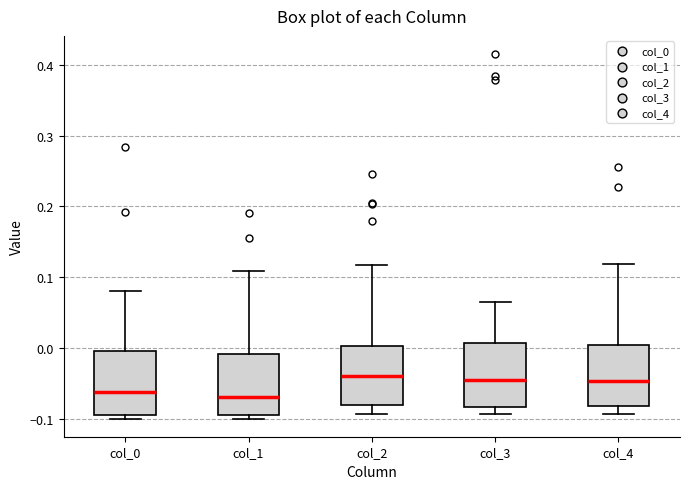

Reading left to right, read every box against the y-axis: the position of its median line, the range the box covers, and the ends of its whiskers. The values are not printed on the chart, so give them approximately, as read against the axis.

col_0: median -0.06, box -0.10 to 0.00, whiskers -0.10 (just below the box's lower edge) to 0.08
col_1: median -0.07, box -0.10 to -0.01, whiskers -0.10 (just below the box's lower edge) to 0.11
col_2: median -0.04, box -0.08 to 0.00, whiskers -0.09 to 0.12
col_3: median -0.05, box -0.08 to 0.01, whiskers -0.09 to 0.06
col_4: median -0.05, box -0.08 to 0.00, whiskers -0.09 to 0.12